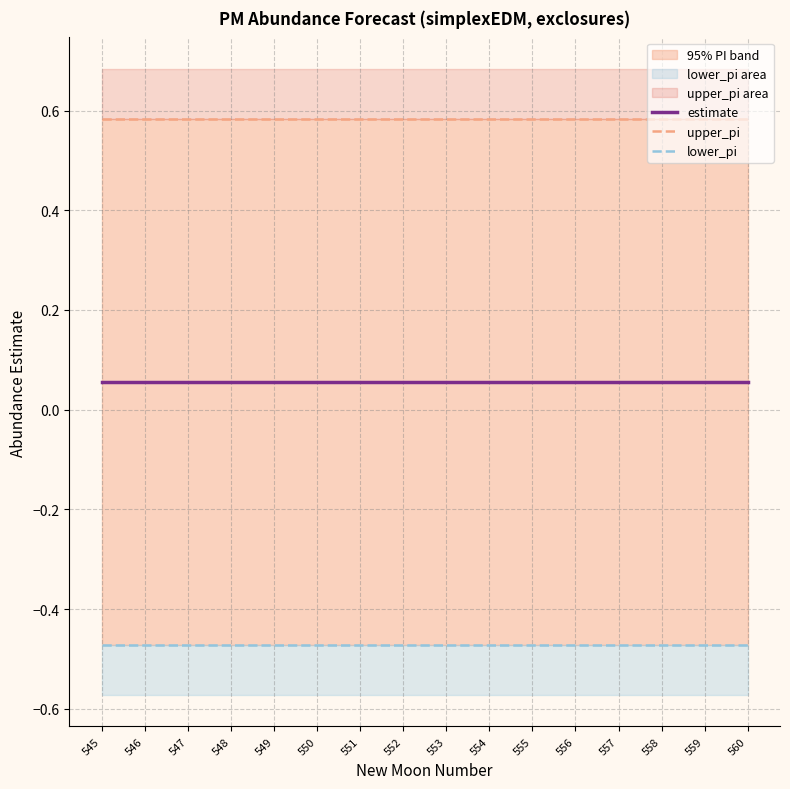

Which series has the largest total across all categories?

upper_pi